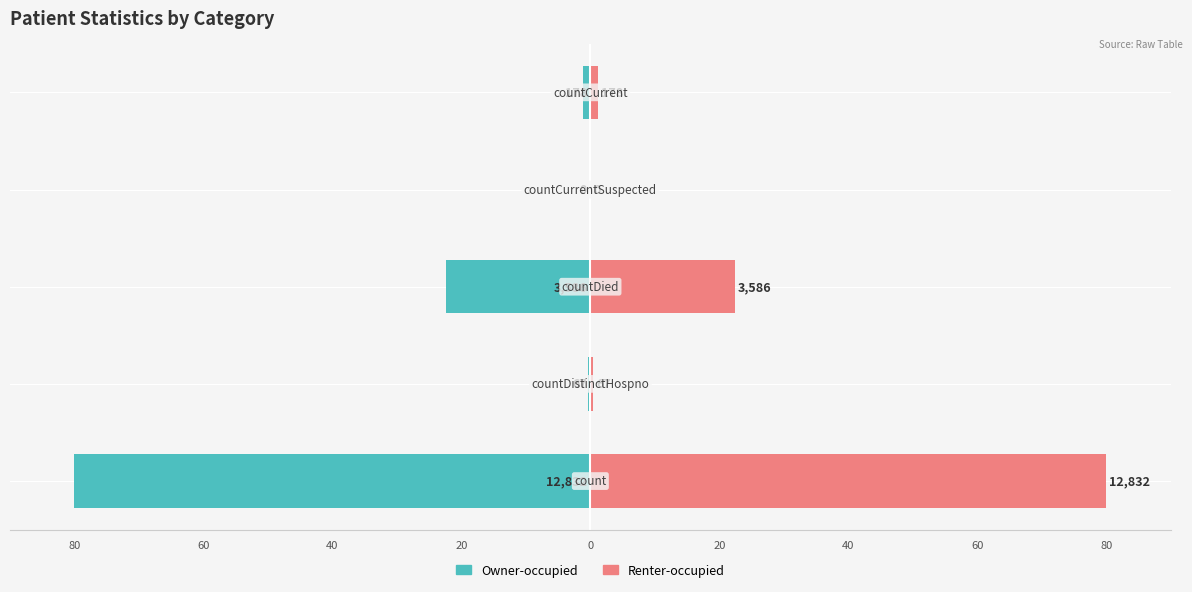

The Renter-occupied series shows 117.5 at 80. True or false?

False